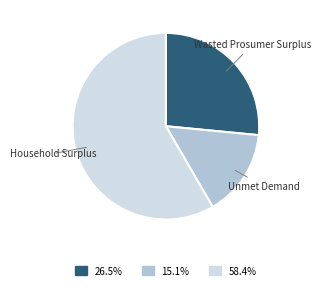

Is there any slice that represents more than half of the pie?

Yes